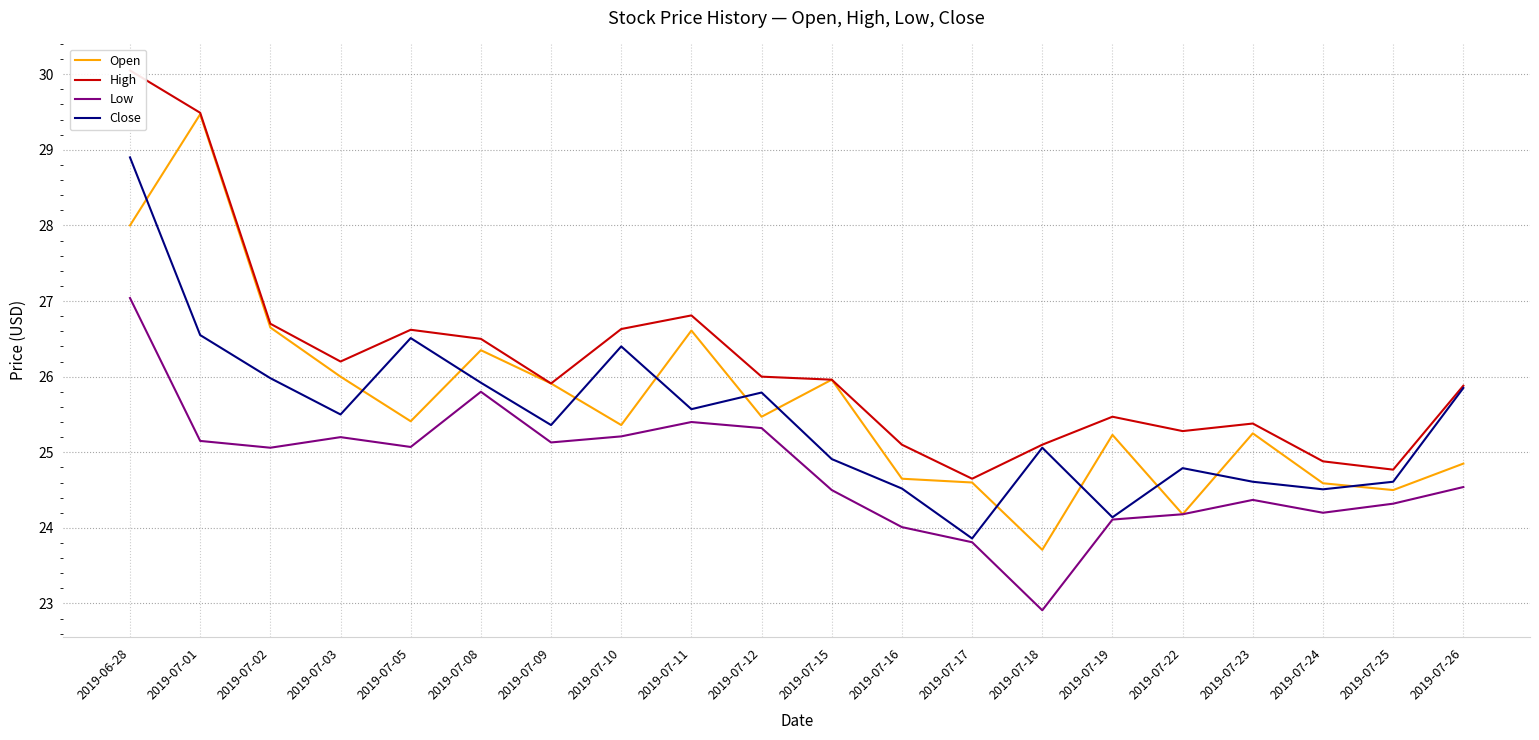

What are all the series names shown in the legend?

Open, High, Low, Close